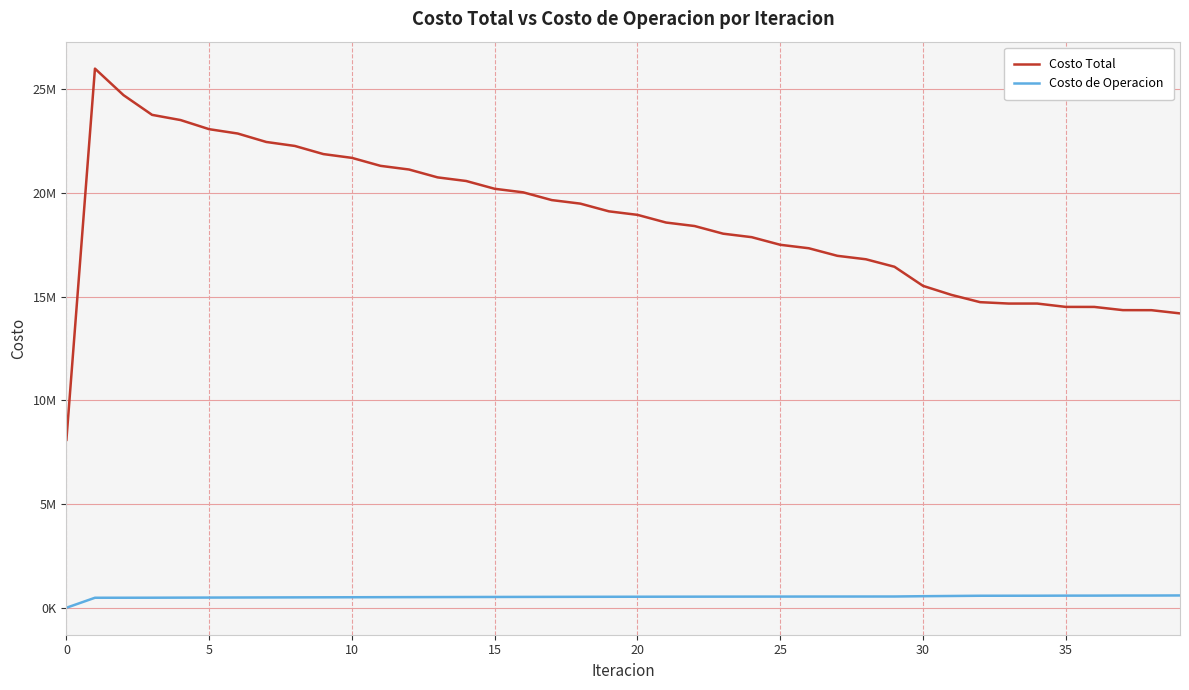

What are all the series names shown in the legend?

Costo Total, Costo de Operacion